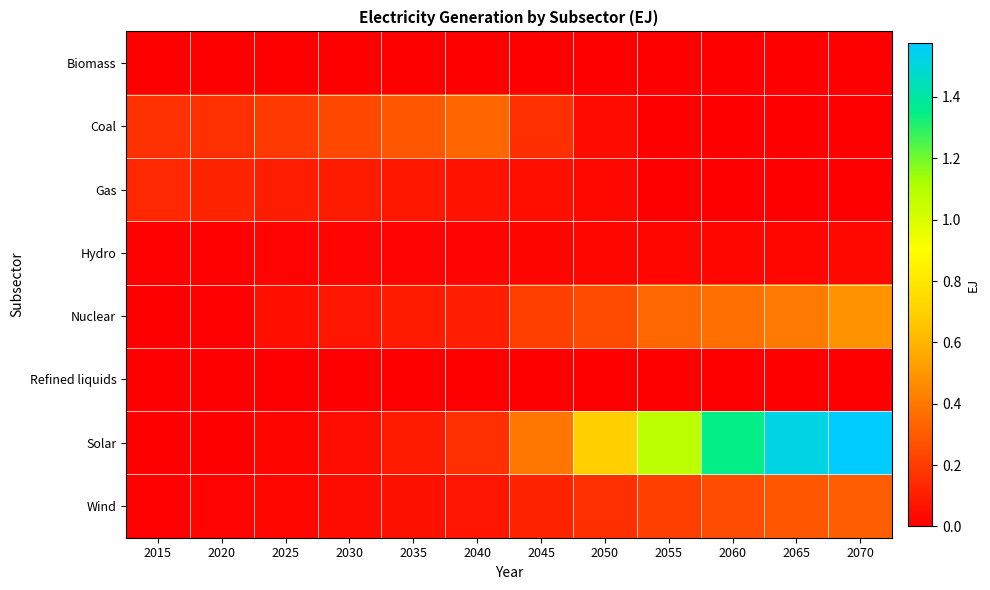

Reading right to left, what are all the values shown in this chart?

Biomass: 2070=0.0	2065=0.0	2060=0.0	2055=0.0	2050=0.0	2045=0.0	2040=0.0	2035=0.0	2030=0.0	2025=0.0	2020=0.0	2015=0.0
Coal: 2070=0.0	2065=0.0	2060=0.0	2055=0.0	2050=0.0	2045=0.2	2040=0.3	2035=0.3	2030=0.2	2025=0.2	2020=0.2	2015=0.2
Gas: 2070=0.0	2065=0.0	2060=0.0	2055=0.0	2050=0.0	2045=0.1	2040=0.1	2035=0.1	2030=0.1	2025=0.1	2020=0.1	2015=0.1
Hydro: 2070=0.0	2065=0.0	2060=0.0	2055=0.0	2050=0.0	2045=0.0	2040=0.0	2035=0.0	2030=0.0	2025=0.0	2020=0.0	2015=0.0
Nuclear: 2070=0.5	2065=0.4	2060=0.4	2055=0.3	2050=0.2	2045=0.2	2040=0.1	2035=0.1	2030=0.1	2025=0.1	2020=0.0	2015=0.0
Refined liquids: 2070=0.0	2065=0.0	2060=0.0	2055=0.0	2050=0.0	2045=0.0	2040=0.0	2035=0.0	2030=0.0	2025=0.0	2020=0.0	2015=0.0
Solar: 2070=1.6	2065=1.5	2060=1.3	2055=1.1	2050=0.7	2045=0.4	2040=0.2	2035=0.1	2030=0.0	2025=0.0	2020=0.0	2015=0.0
Wind: 2070=0.3	2065=0.3	2060=0.3	2055=0.2	2050=0.2	2045=0.1	2040=0.1	2035=0.1	2030=0.0	2025=0.0	2020=0.0	2015=0.0